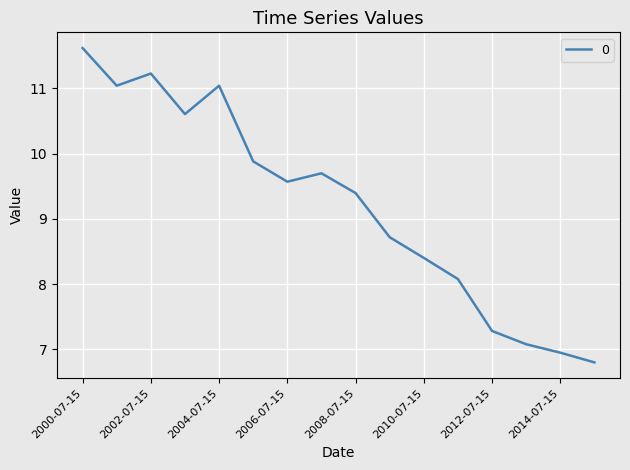

What is the difference between the maximum and minimum values?

4.8